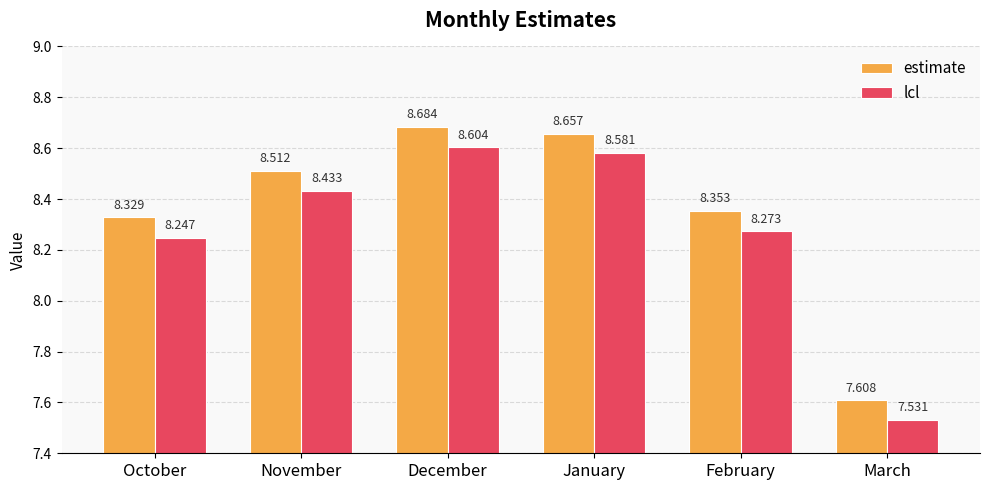

How many data points in lcl are above 8?

5